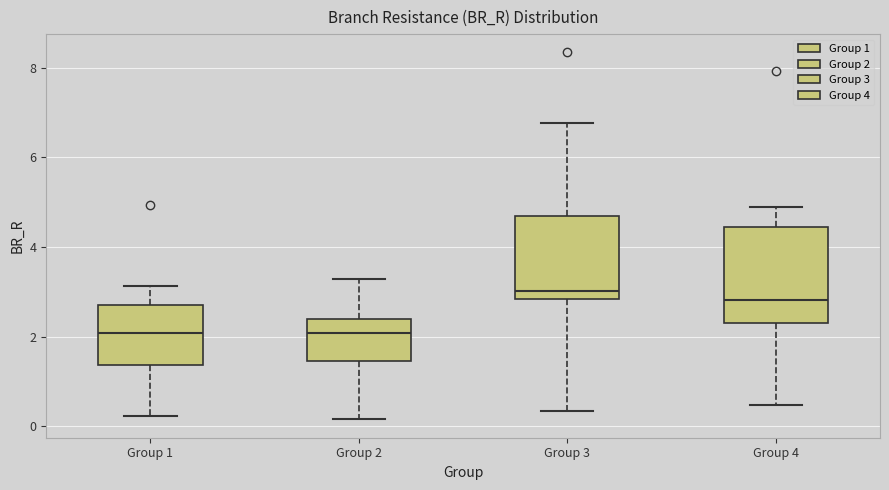

Reading left to right, transcribe this box plot: for each box, give where its median line is, the range the box spans, and where its two whiskers end, as read against the y-axis. The values are not printed on the chart, so give them approximately, as read against the axis.

Group 1: median 2.0, box 1.4 to 2.6, whiskers 0.2 to 3.2
Group 2: median 2.0, box 1.4 to 2.4, whiskers 0.2 to 3.2
Group 3: median 3.0, box 2.8 to 4.6, whiskers 0.4 to 6.8
Group 4: median 2.8, box 2.4 to 4.4, whiskers 0.4 to 4.8